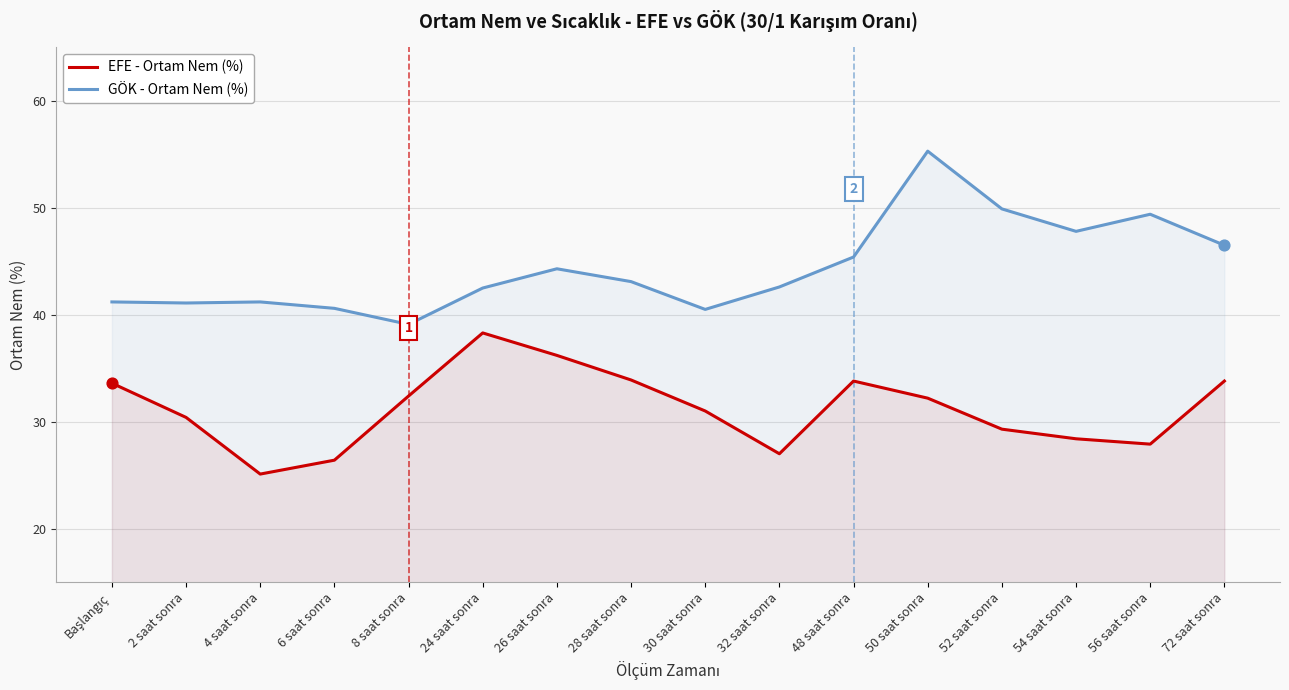

Which series reaches the maximum Y coordinate?

GÖK - Ortam Nem (%)